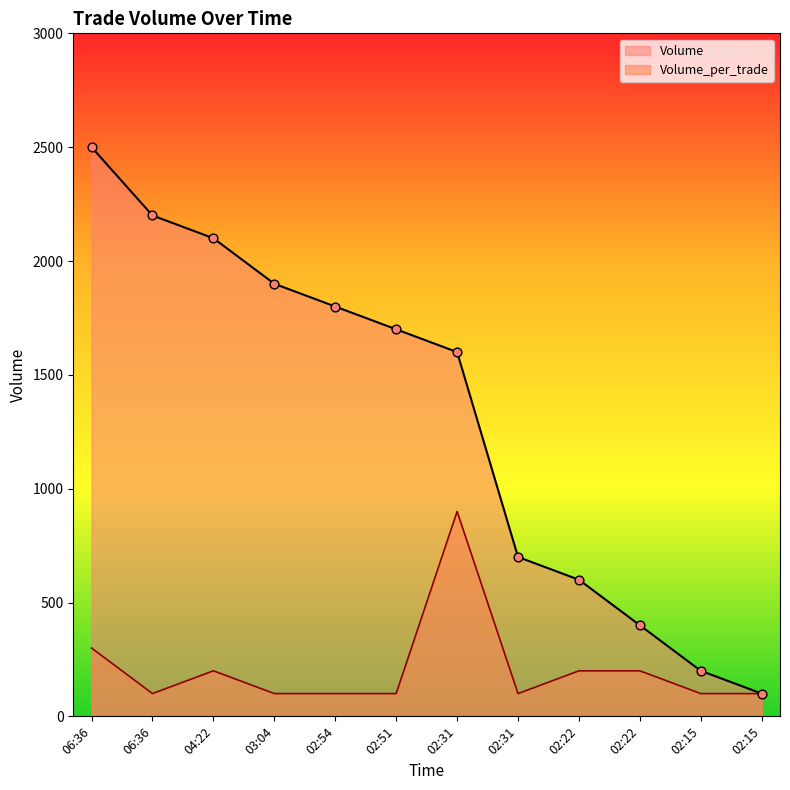

Is the value of Volume at 06:36 greater than the value of Volume_per_trade at 02:31?

Yes